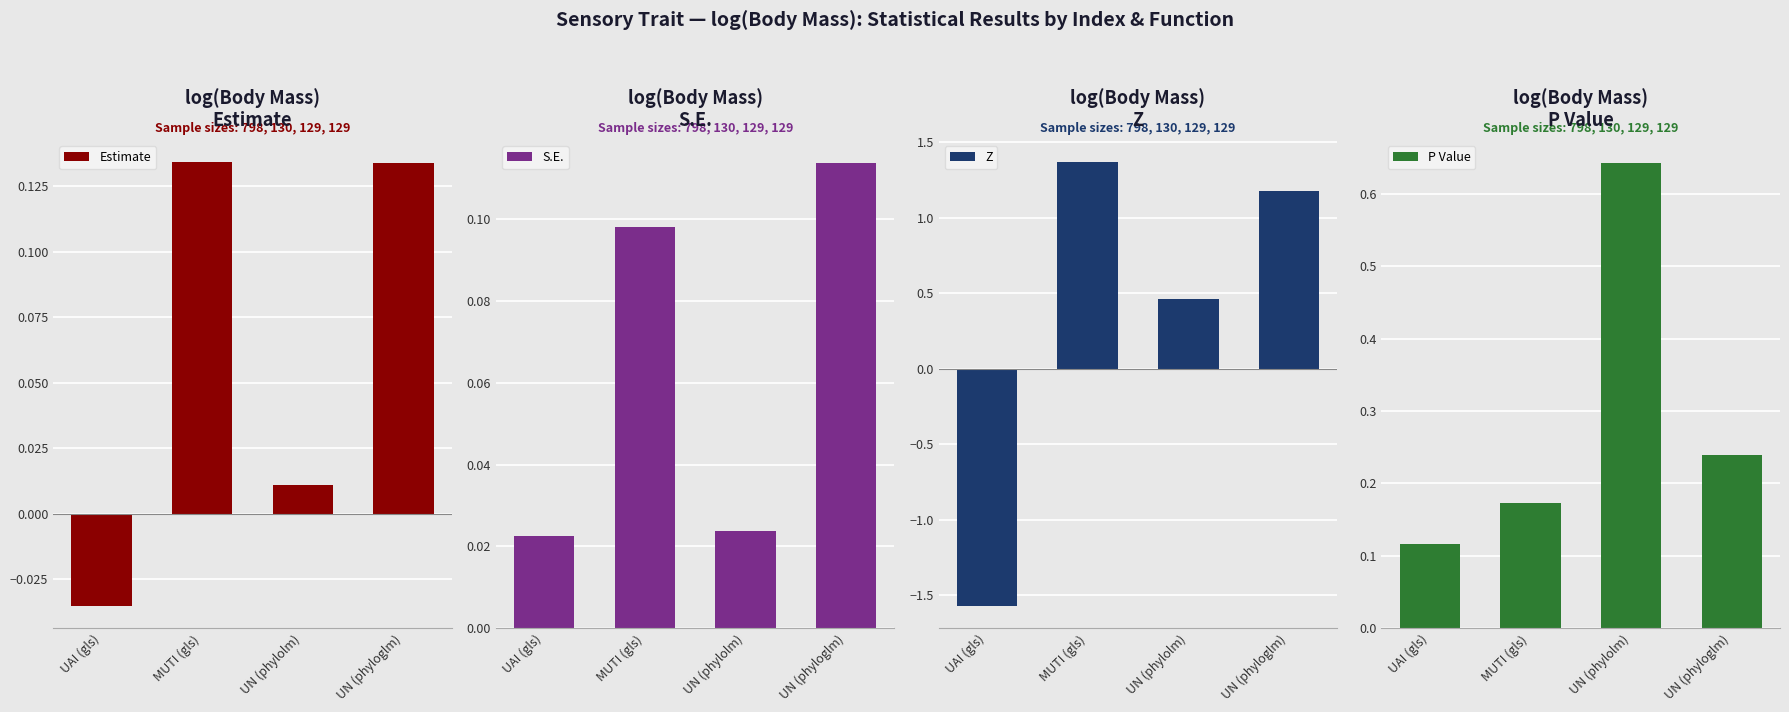

At which label does Estimate first exceed 0?

MUTI (gls)